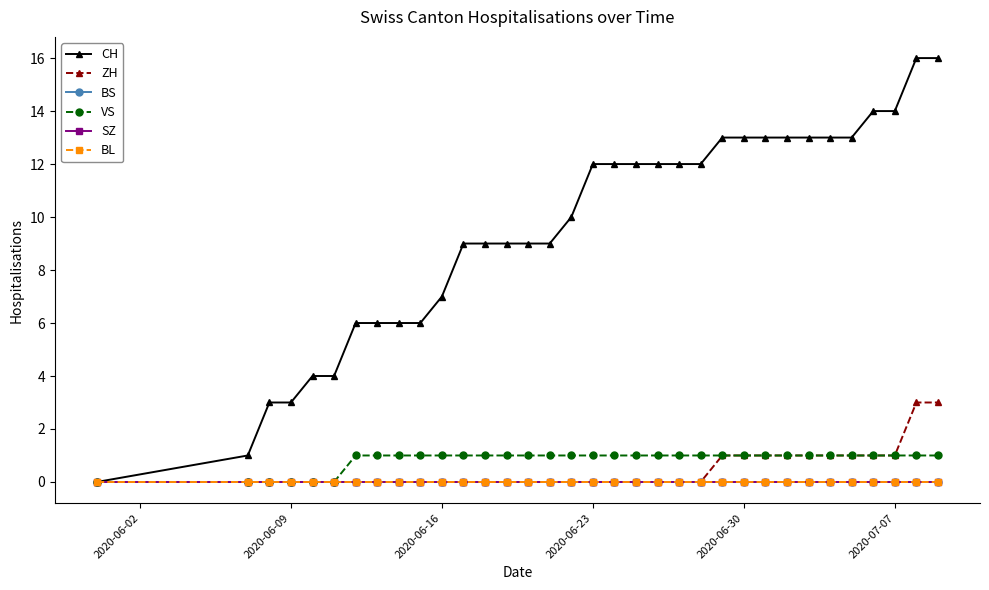

Does the chart have visible grid lines?

No